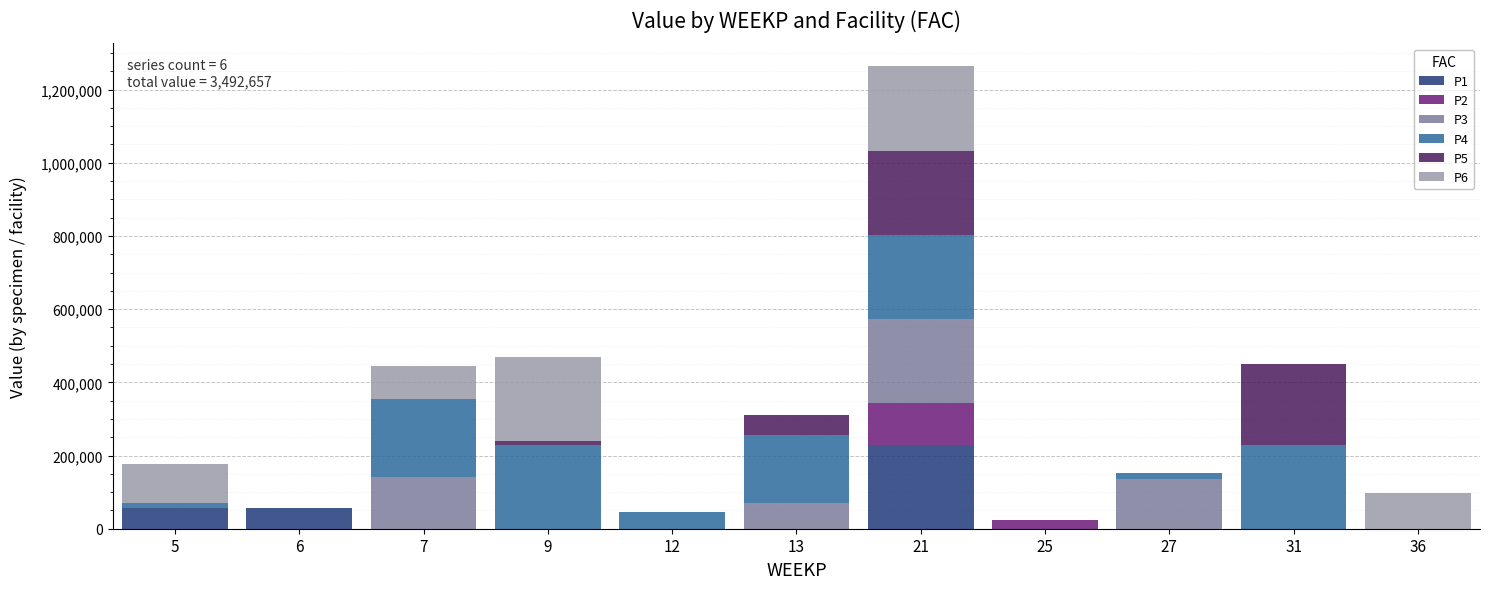

The value of P1 at 21 is 118675.3. True or false?

False